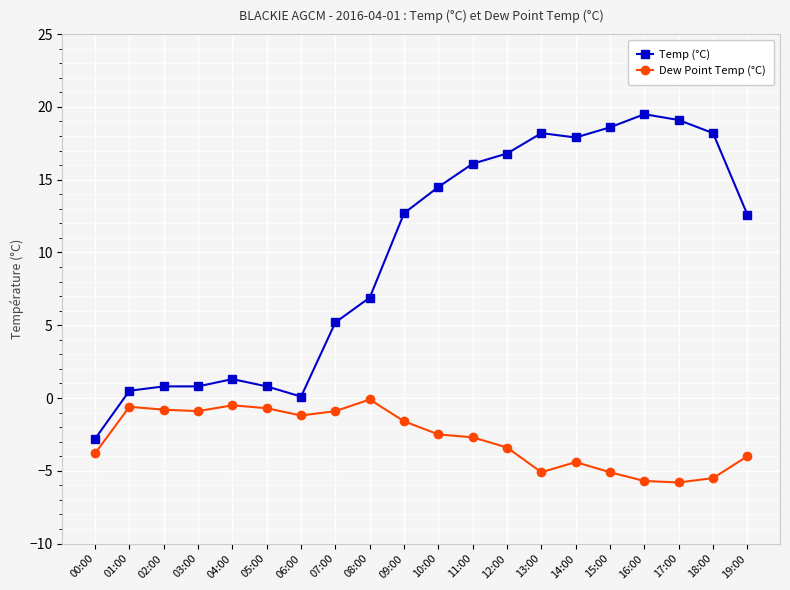

What is the difference between the maximum and minimum values in the Dew Point Temp (°C) series?

5.7